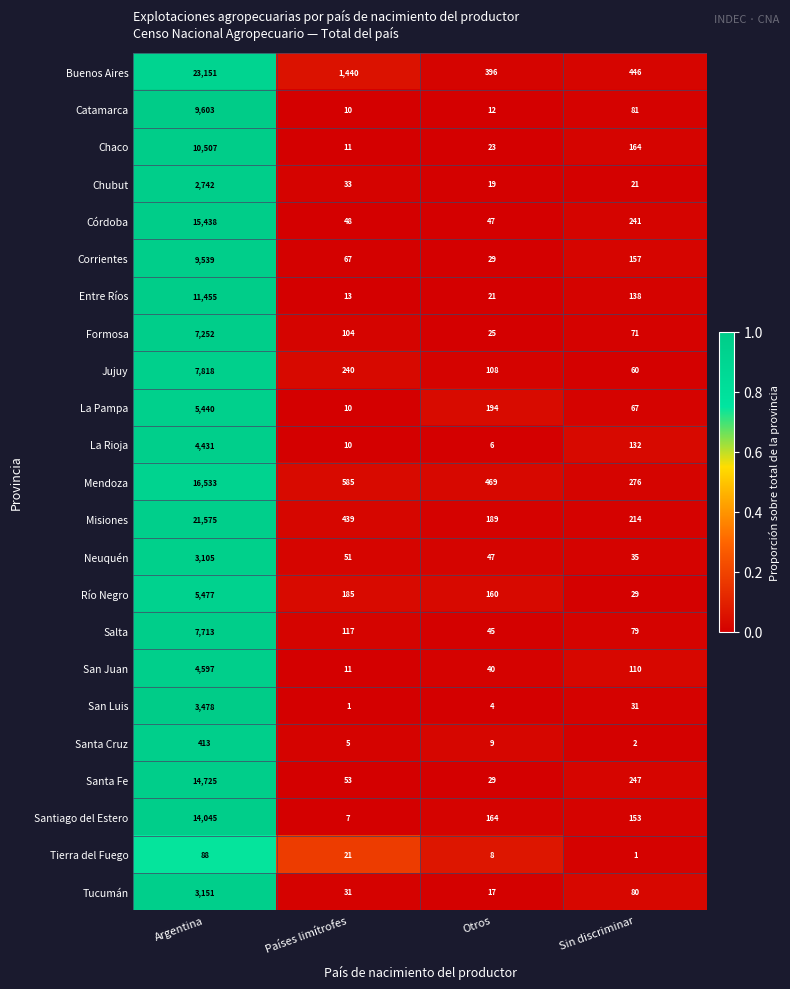

The value of Formosa at Países limítrofes is 104. True or false?

True